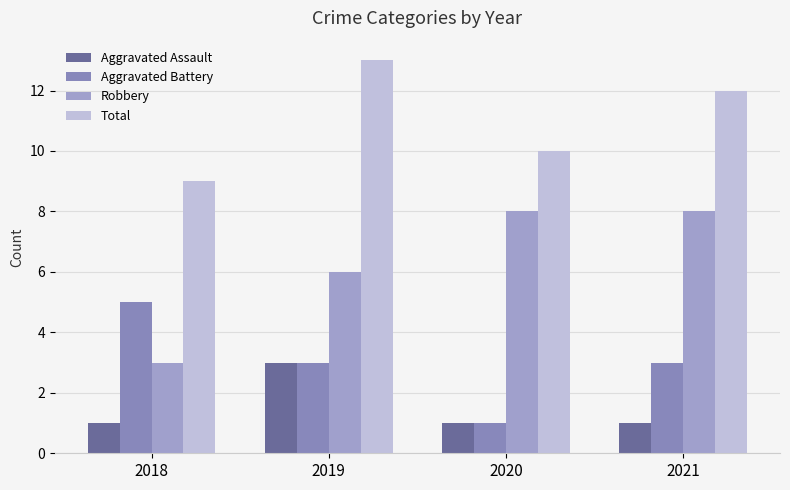

Which series changed the most between 2018 and 2019?

Total